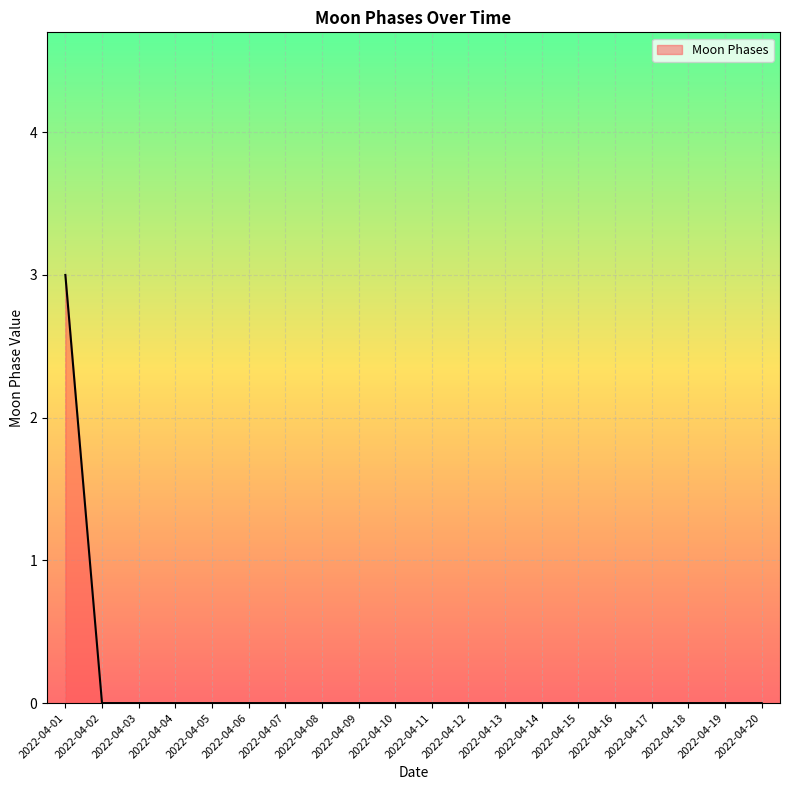

The chart shows a value of -1 at 2022-04-13. True or false?

False